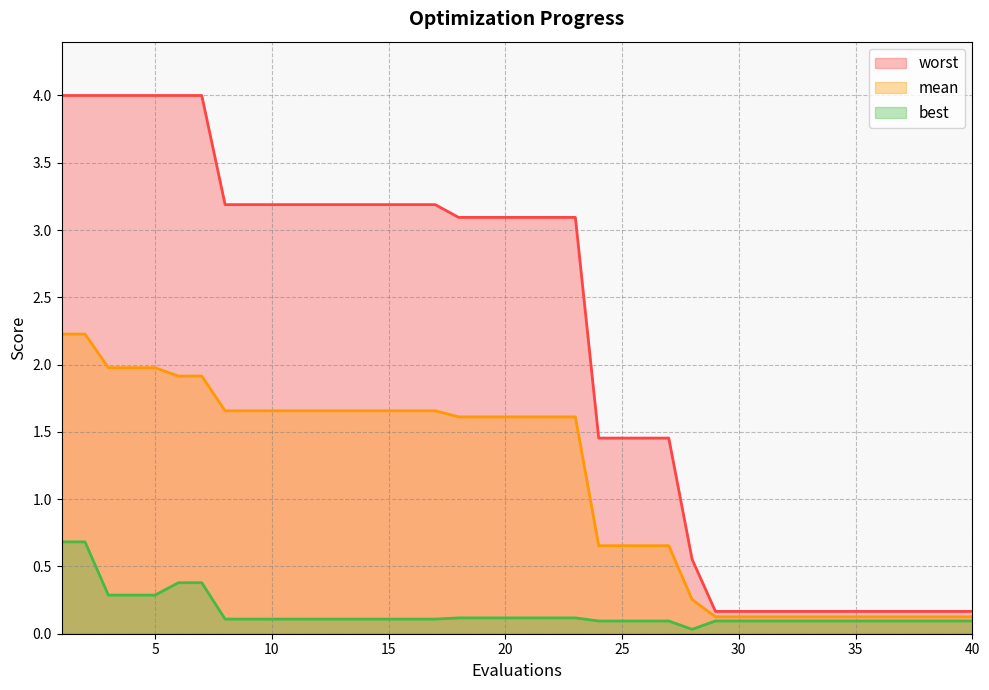

Is it true that worst equals 0.3 at 32?

False